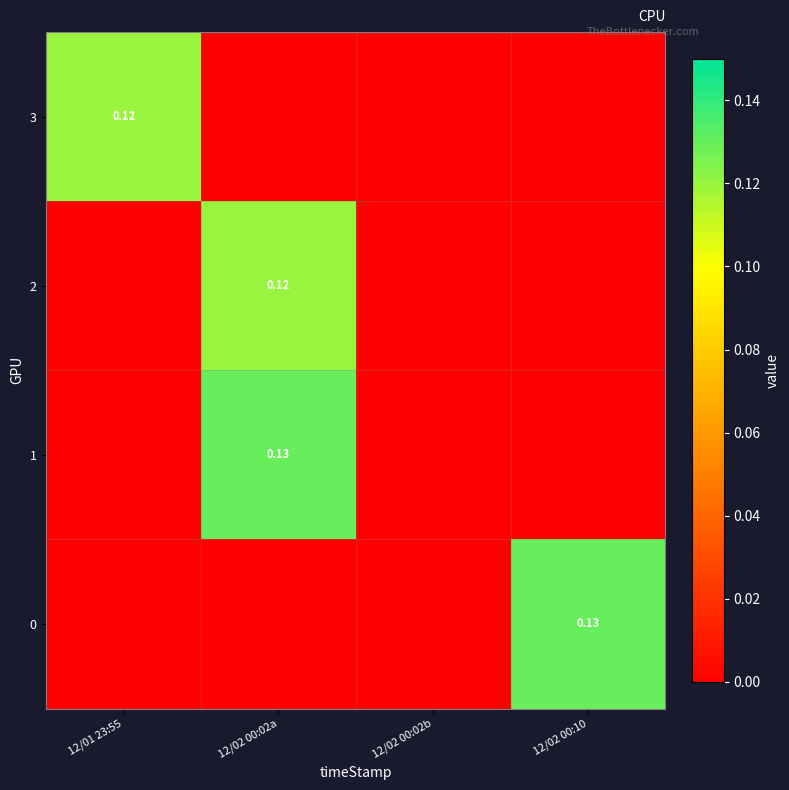

What is the difference between the 1 values at 12/02 00:10 and 12/02 00:02a?

0.1